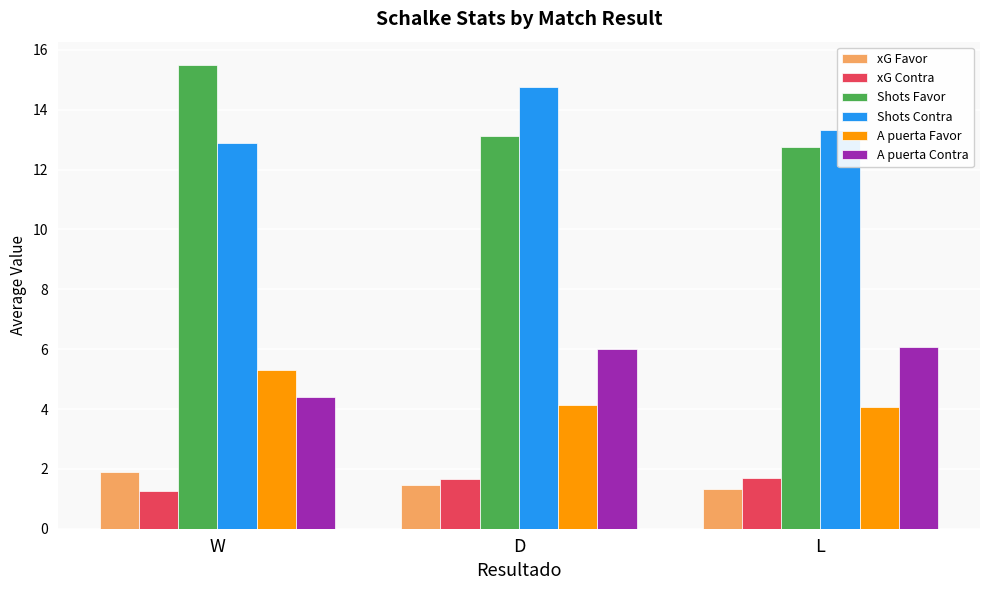

What is the sum of all xG Contra values?

4.6